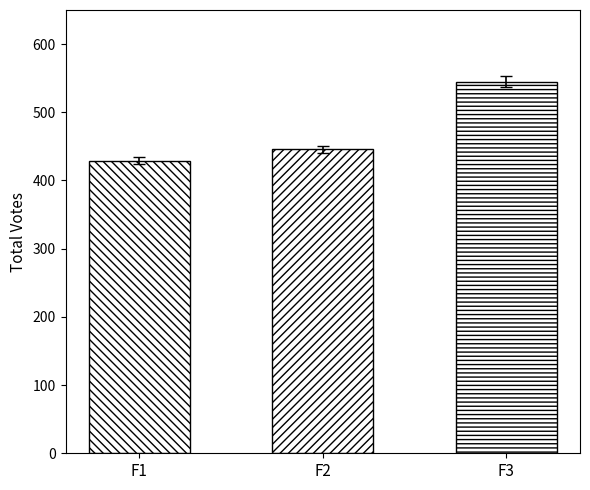

Reading left to right, what are all the values shown in this chart?

429	446	545